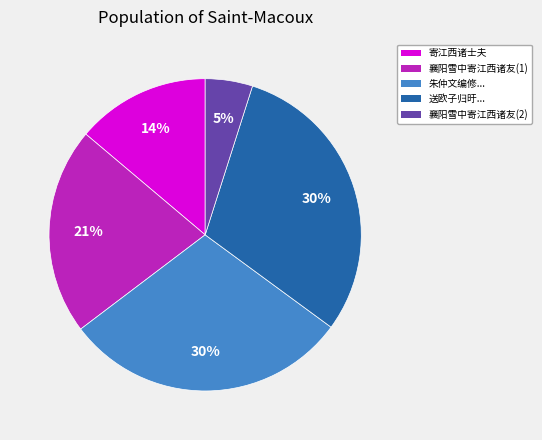

To the nearest percent, what is the difference between the largest and smallest slice percentages?

25%